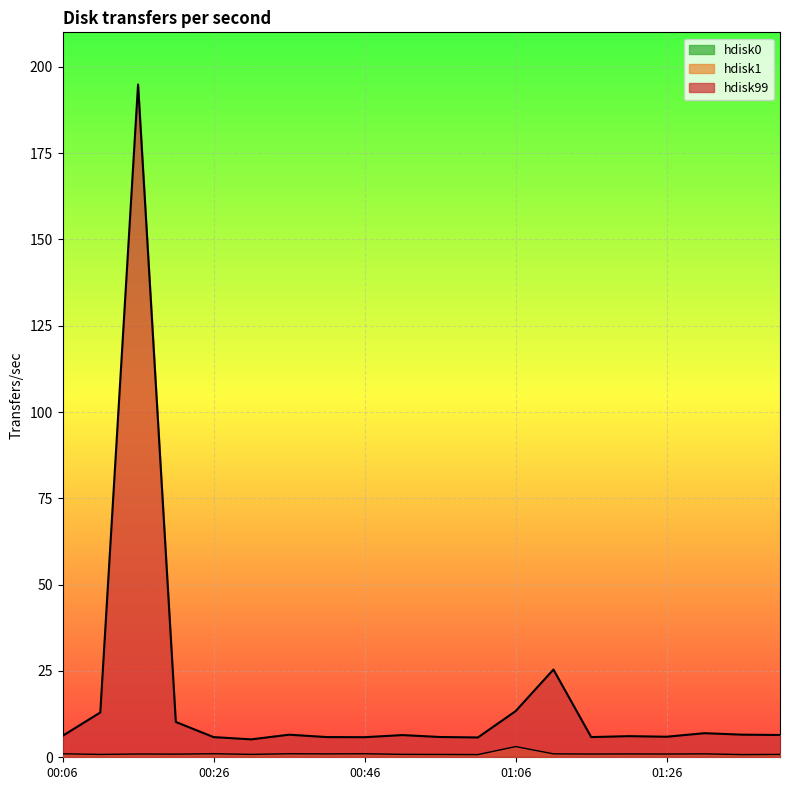

In hdisk99, how many points are lower than both neighbors (excluding endpoints)?

5